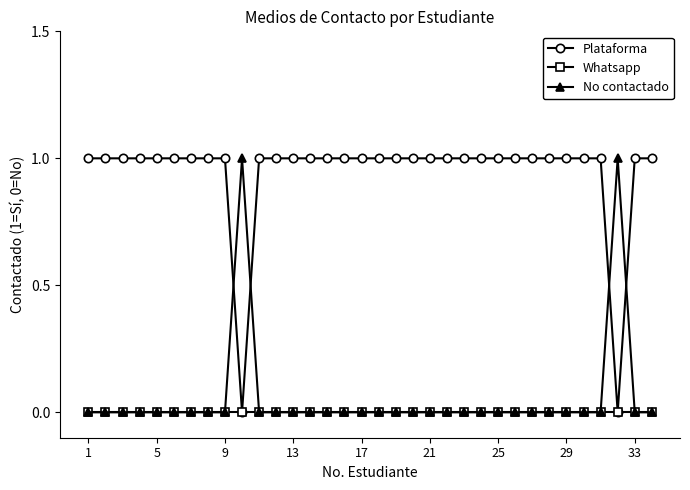

What is the highest value of the Plataforma series?

1